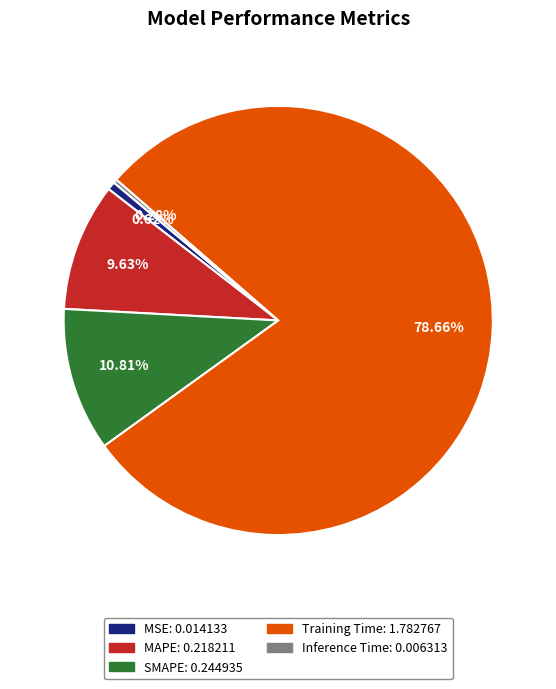

Is it true that SMAPE is 16% of the pie?

False